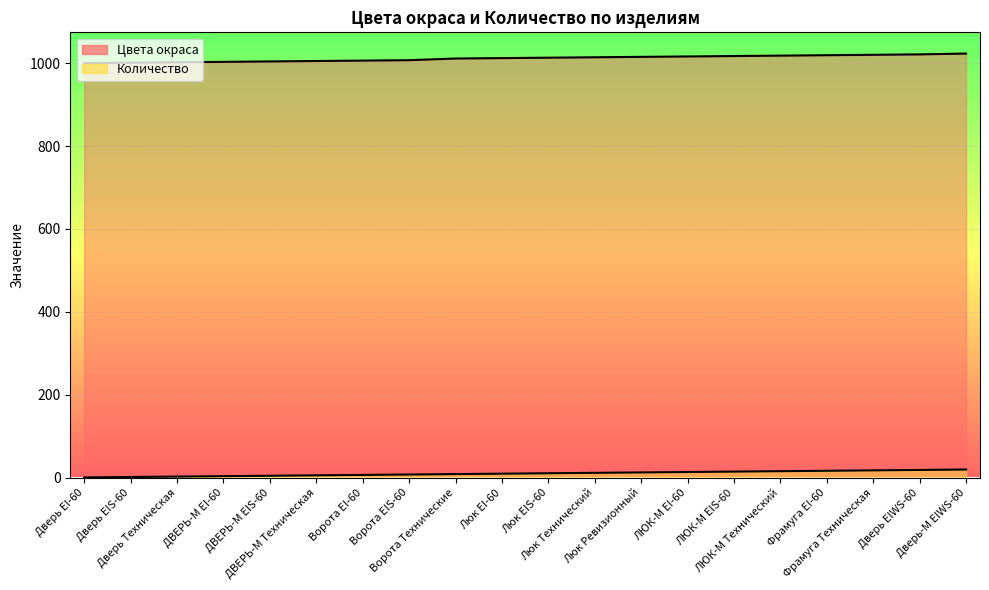

Between Дверь EIS-60 and Люк EIS-60, which is larger?

Люк EIS-60